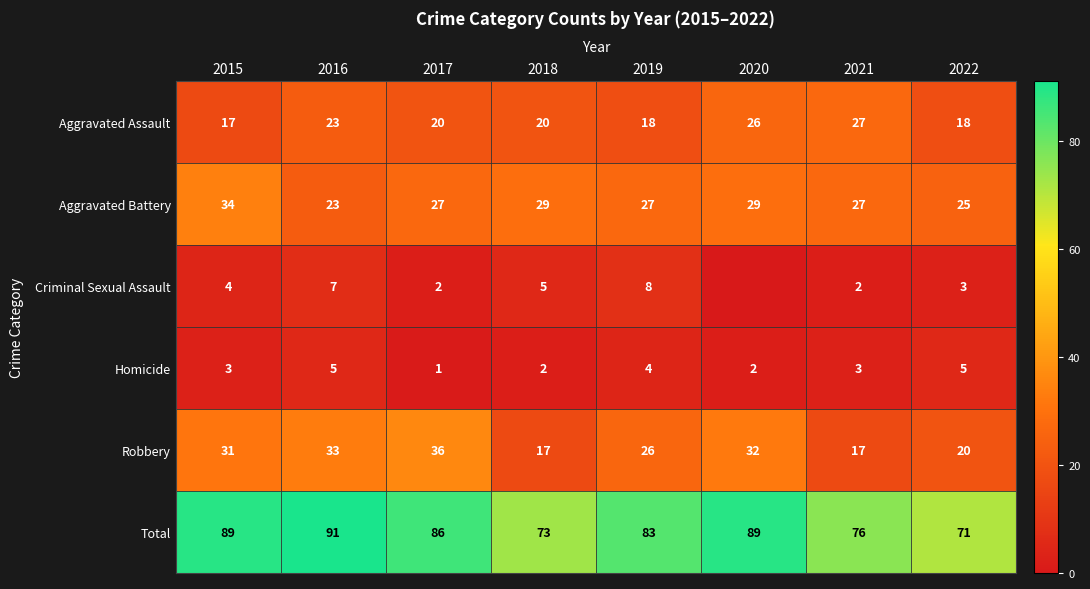

Which series changed the most between 2017 and 2019?

Robbery